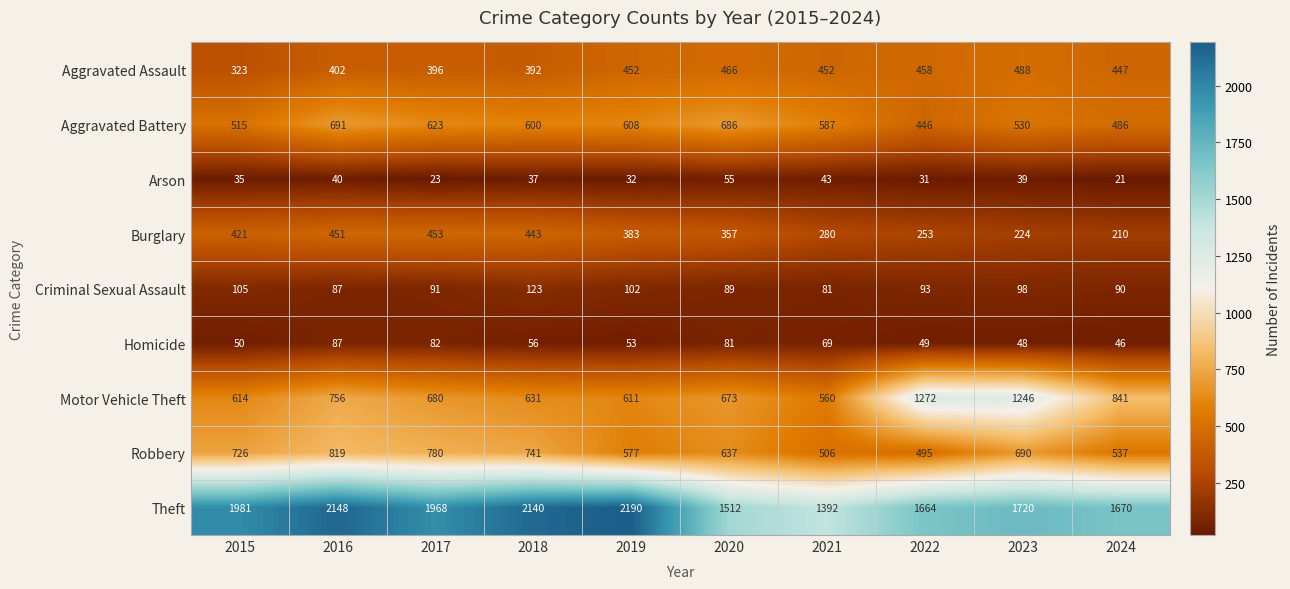

Rank the series at 2023 from lowest to highest value.

Arson, Homicide, Criminal Sexual Assault, Burglary, Aggravated Assault, Aggravated Battery, Robbery, Motor Vehicle Theft, Theft